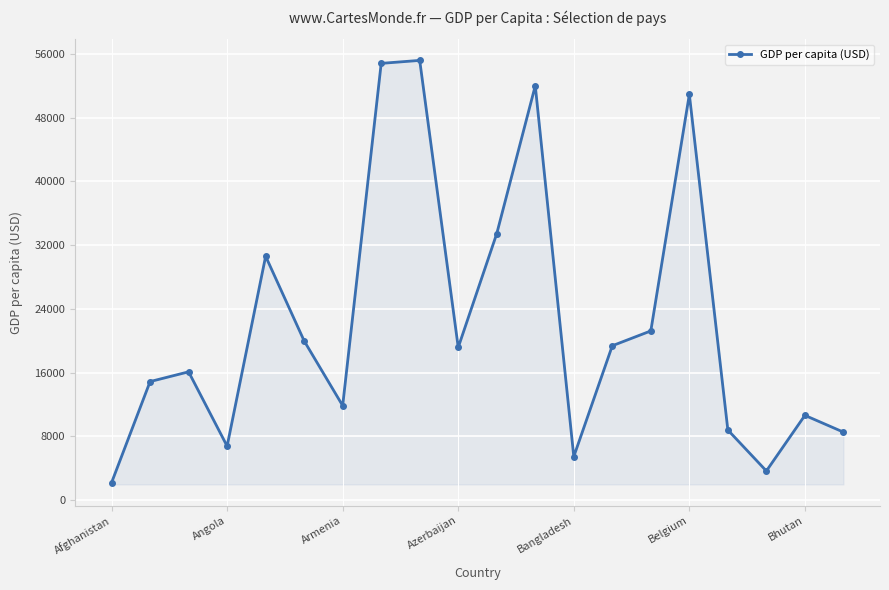

What is the average value?

22269.8